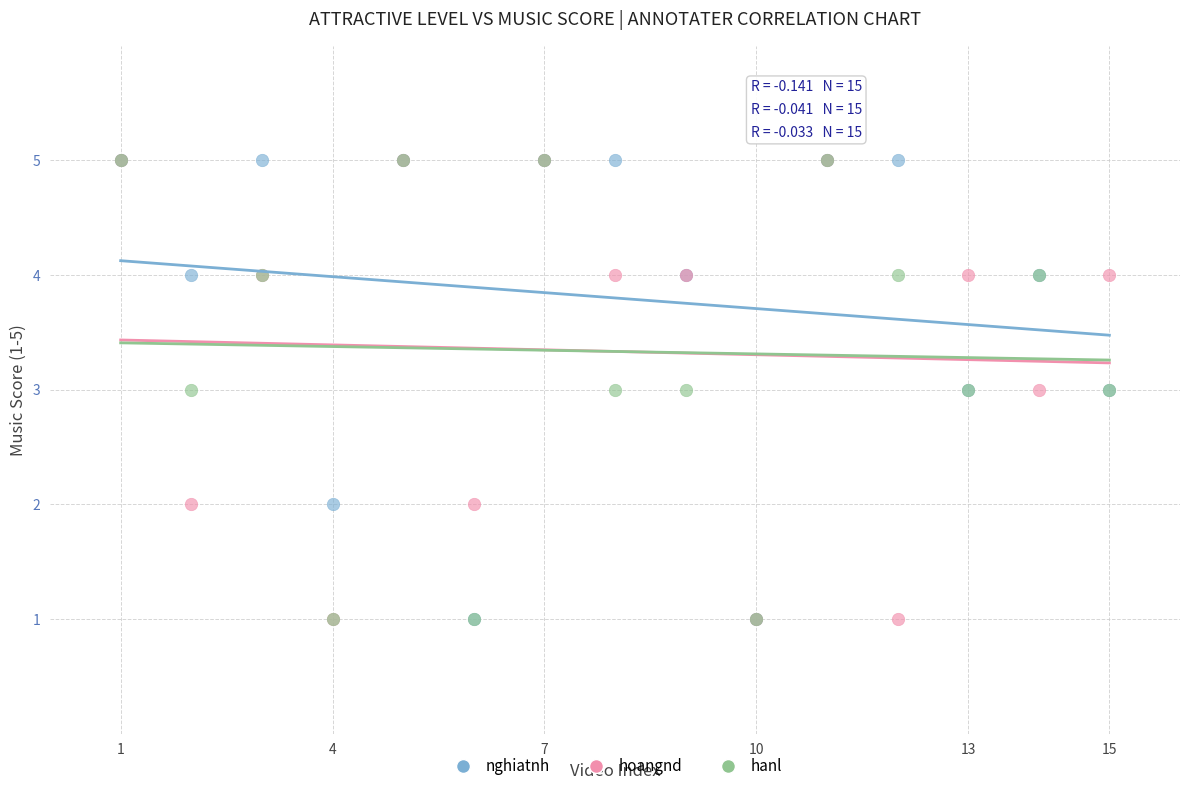

What are all the series names shown in the legend?

nghiatnh, hoangnd, hanl